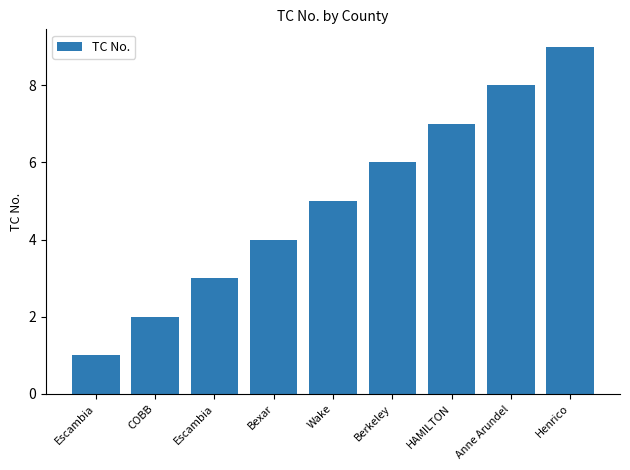

Read the value at COBB.

2